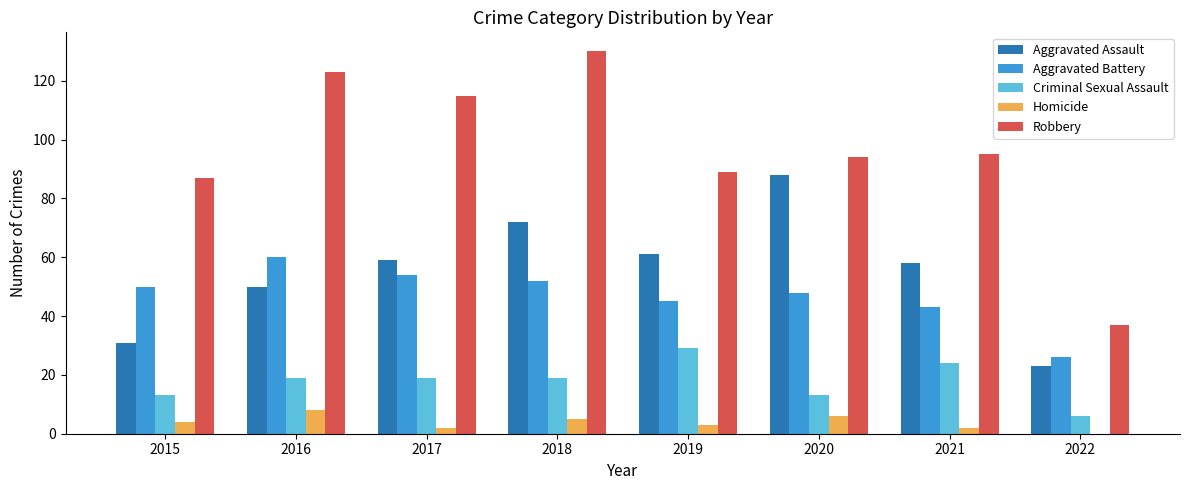

Reading right to left, extract all data points from this chart.

Aggravated Assault: 23	58	88	61	72	59	50	31
Aggravated Battery: 26	43	48	45	52	54	60	50
Criminal Sexual Assault: 6	24	13	29	19	19	19	13
Homicide: 0	2	6	3	5	2	8	4
Robbery: 37	95	94	89	130	115	123	87